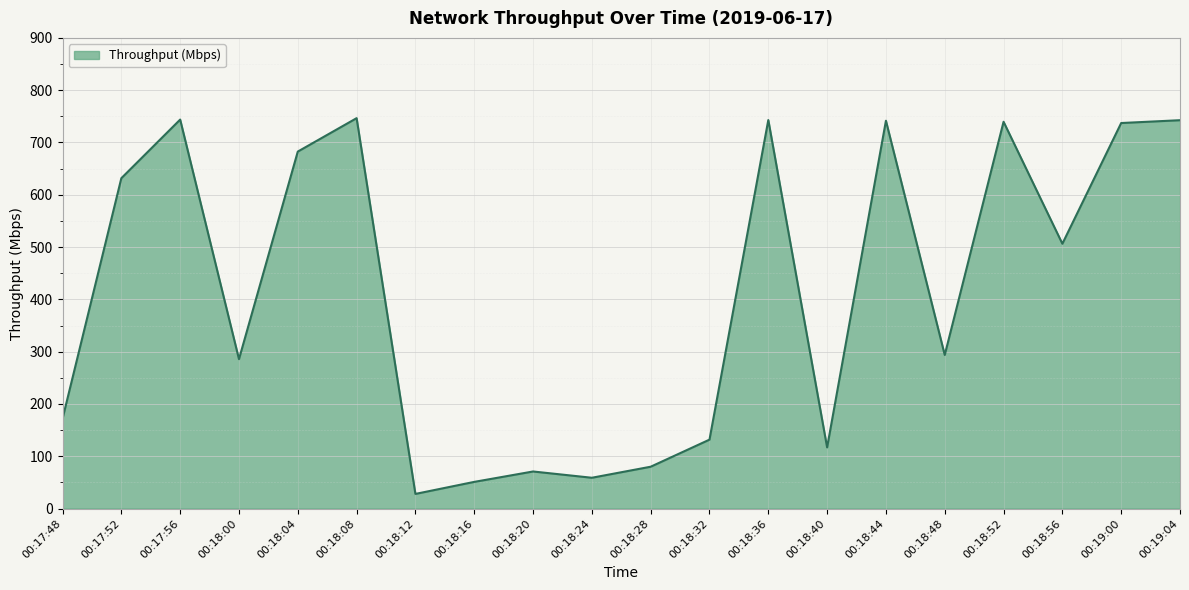

Where is the data nearest to the value 387?

00:18:48